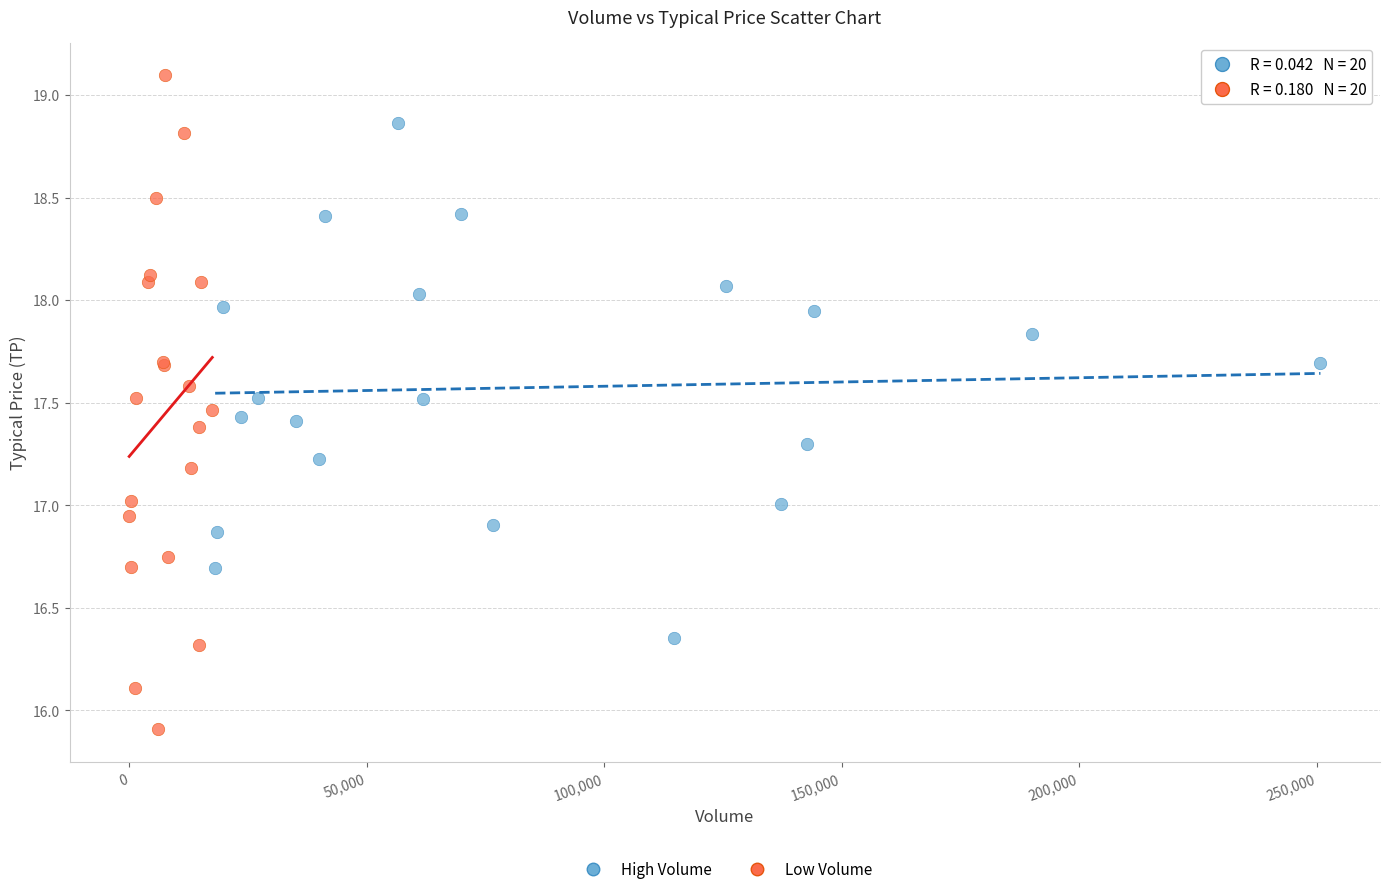

Which series has the largest Y range (max minus min)?

Low Volume